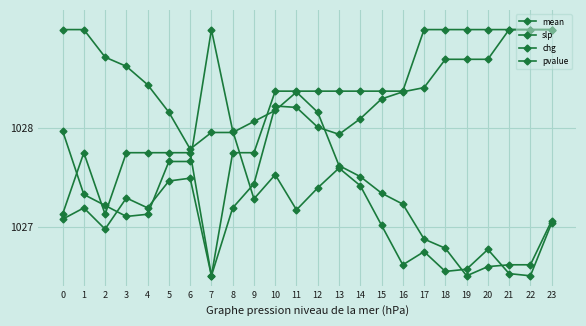

What is the sum of all mean values?

24665.1